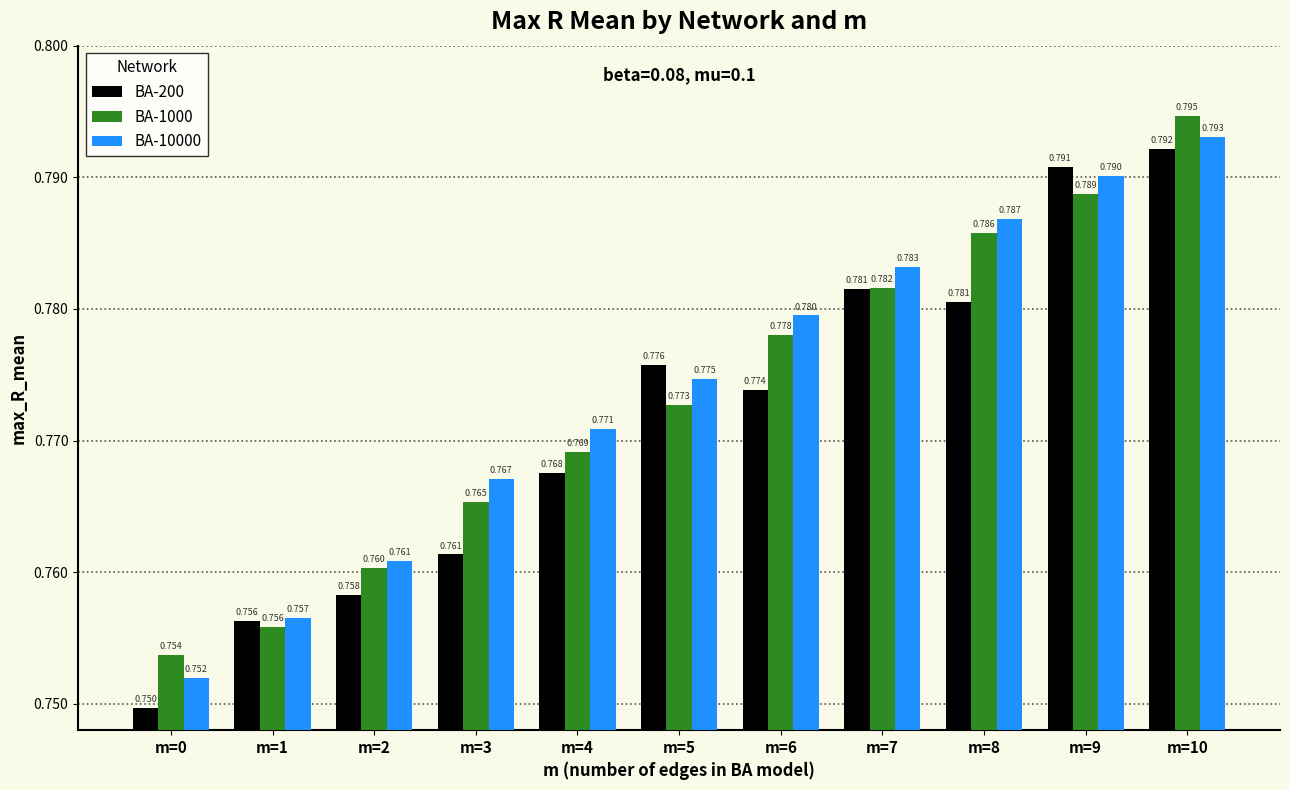

Is the value of BA-10000 at m=6 greater than the value of BA-1000 at m=2?

Yes